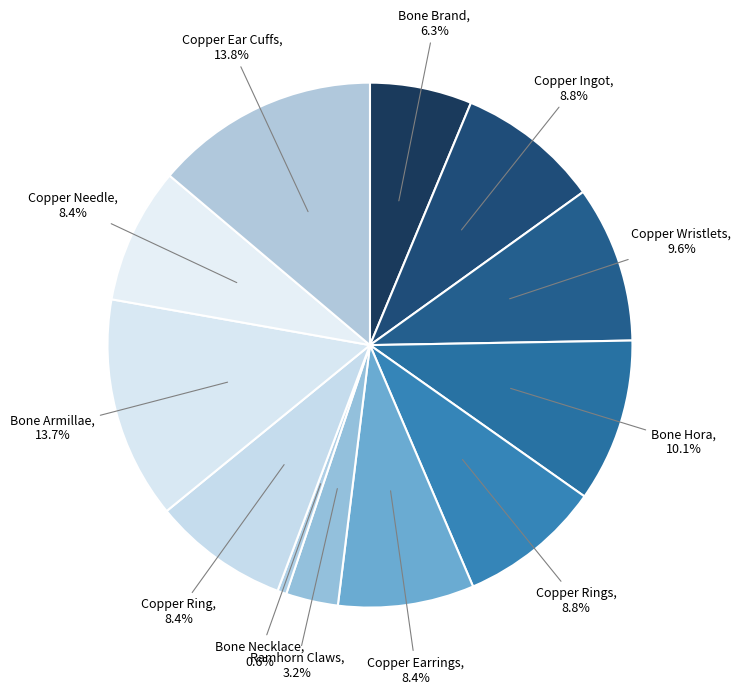

How many slices are in this pie chart?

12